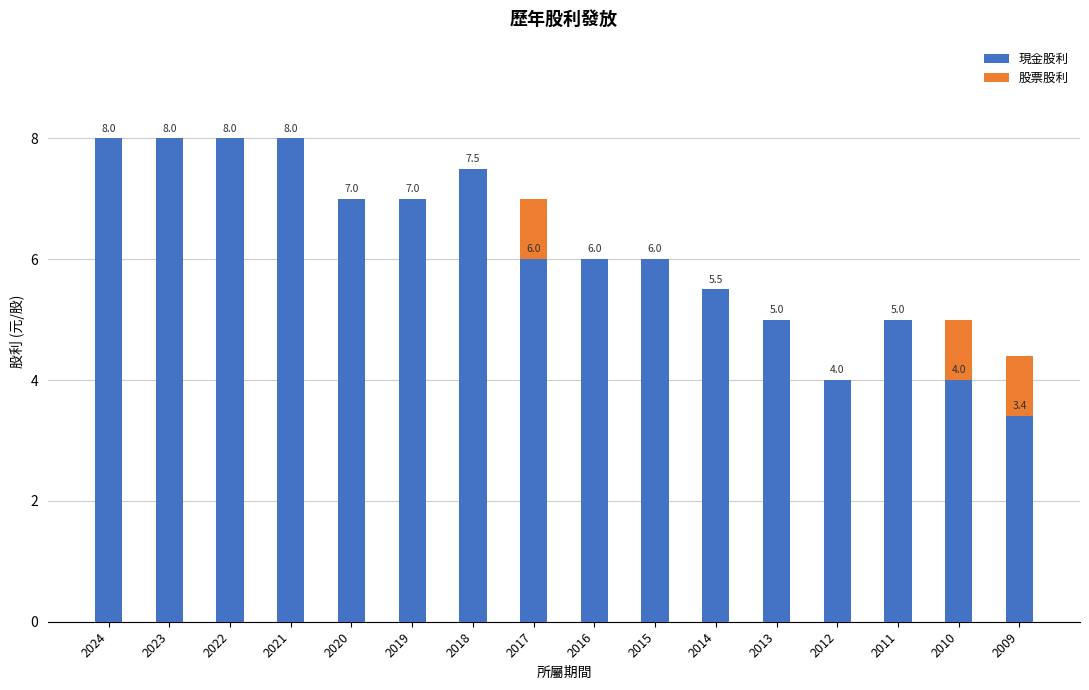

The value of 現金股利 at 2020 is 7.0. True or false?

True